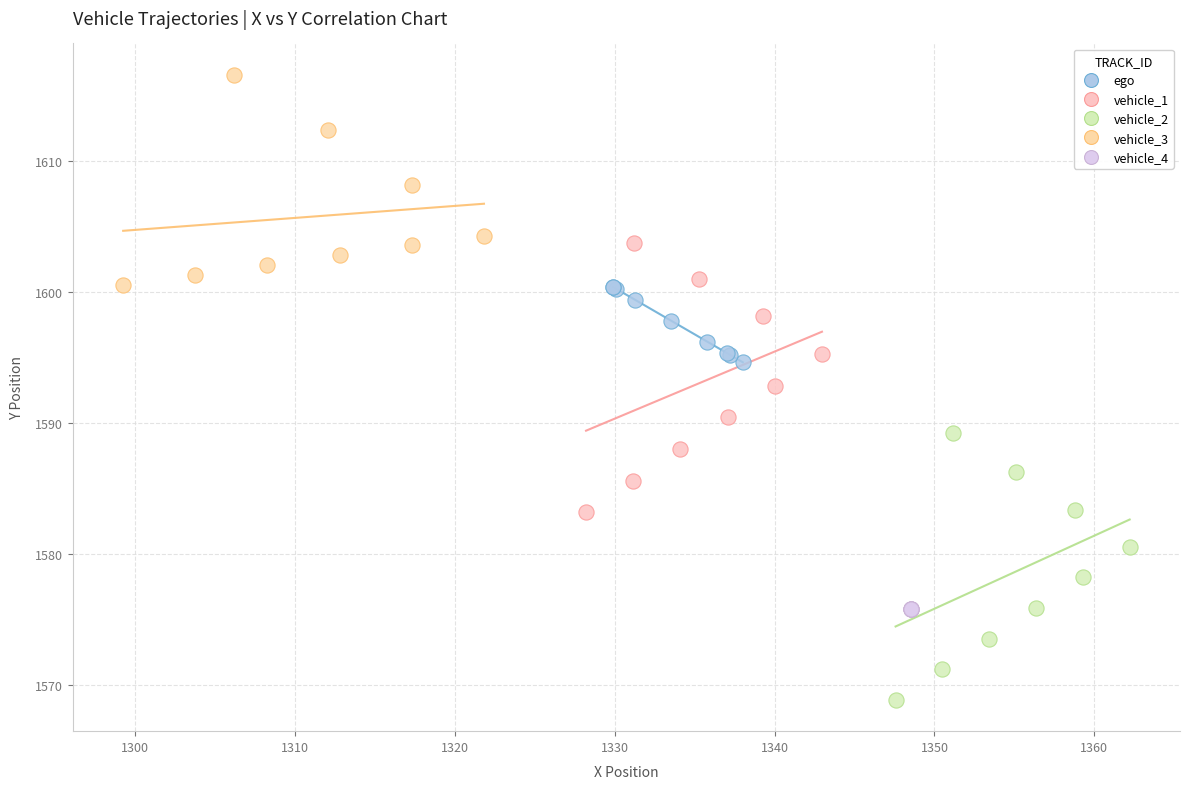

Which series contains the highest Y value?

vehicle_3